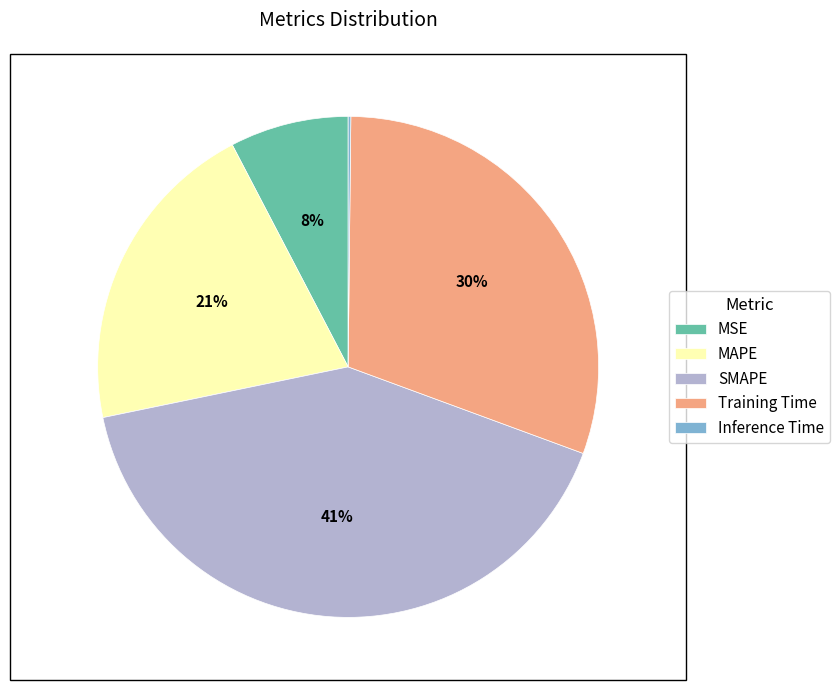

To the nearest percent, what is the average slice percentage?

20%